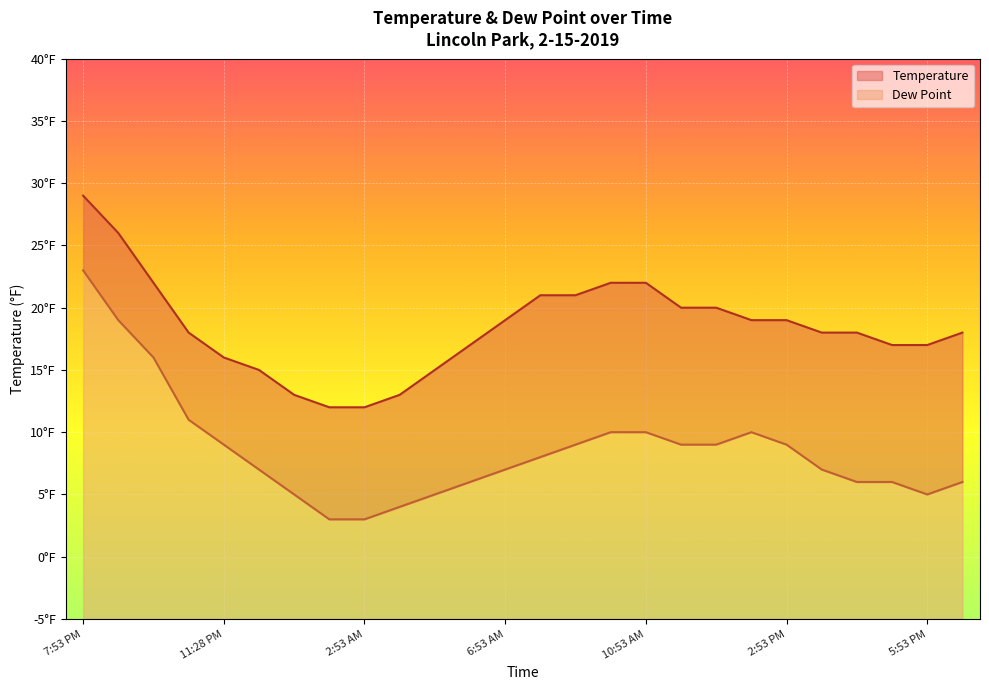

Does the chart display data point markers on the line(s)?

No